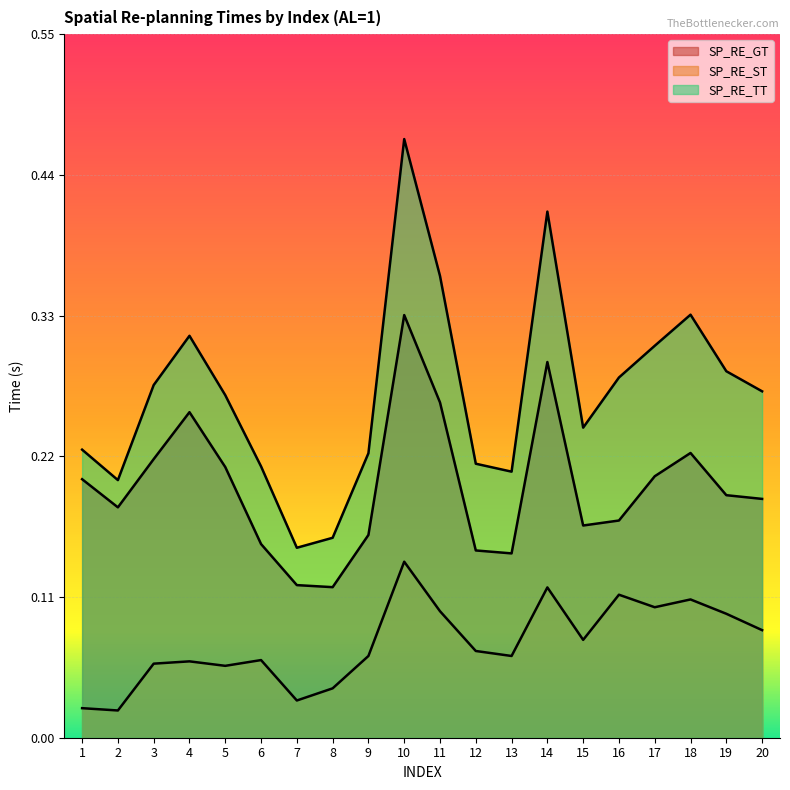

How many series are shown in this chart?

3